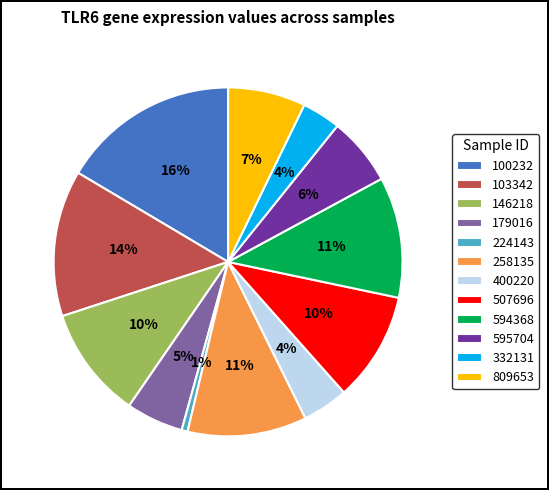

How many segments does this pie chart have?

12